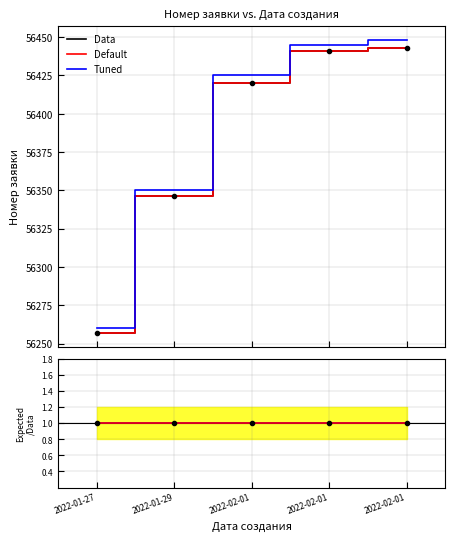

True or false: Tuned and Data cross at least once.

False